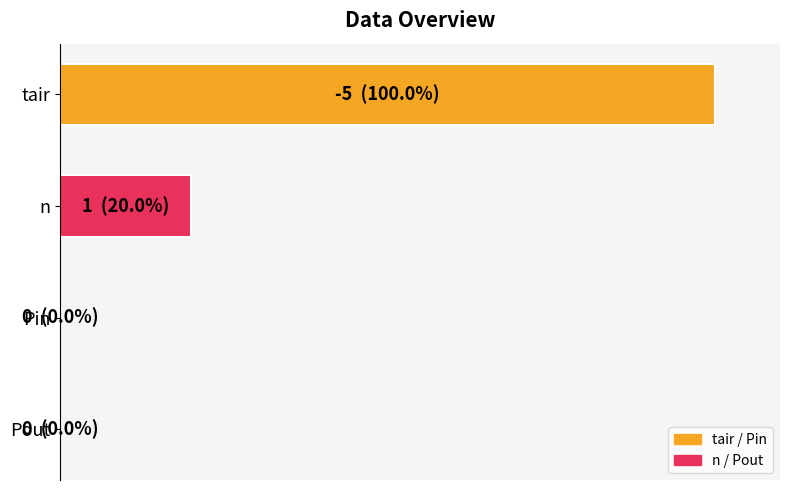

What is the maximum value shown in the chart?

100